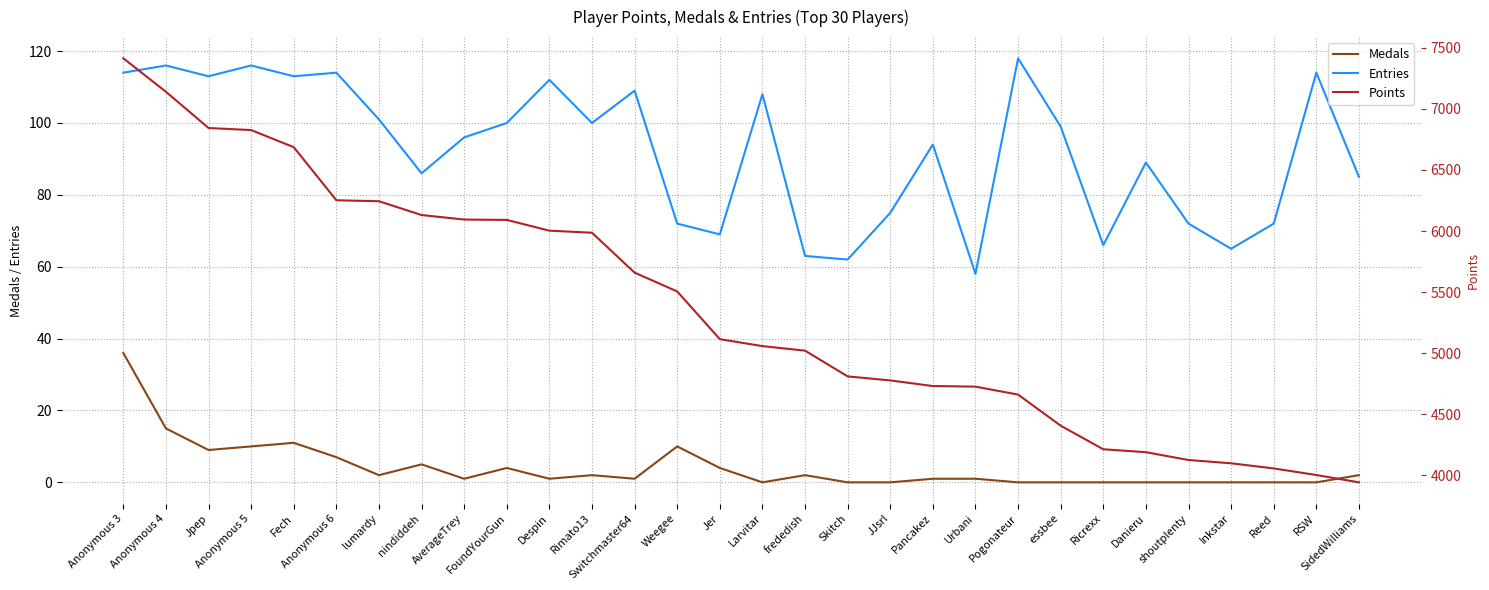

True or false: Points has a value of 6252 at Anonymous 6.

True